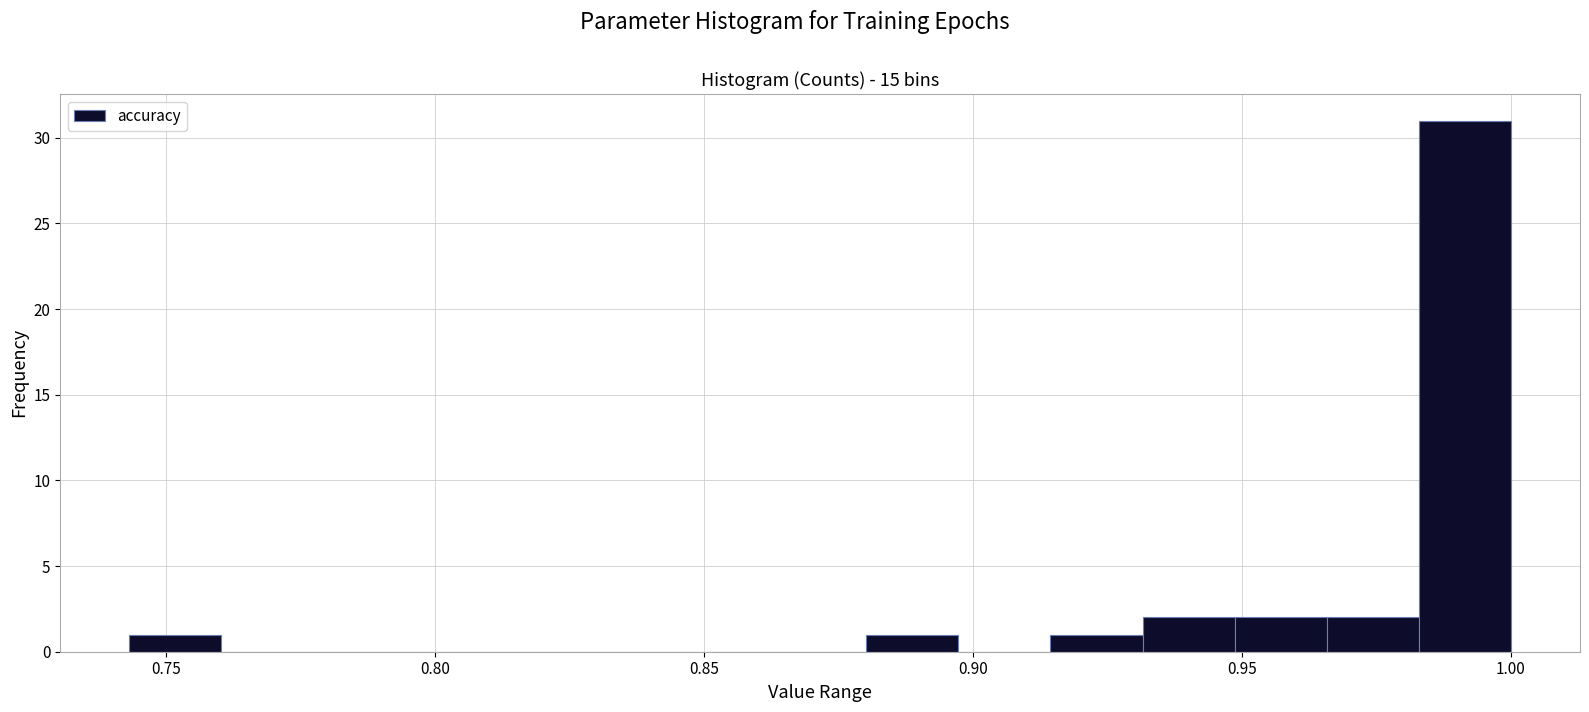

Read against the x-axis, roughly where is the centre of the tallest bar?

0.990